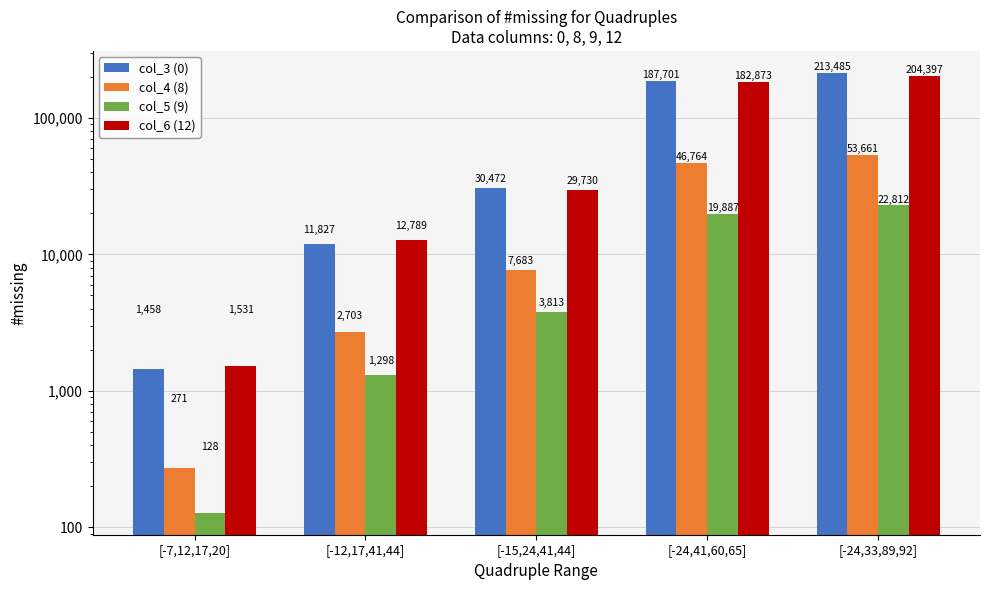

Which series has the largest range (max minus min)?

col_3 (0)